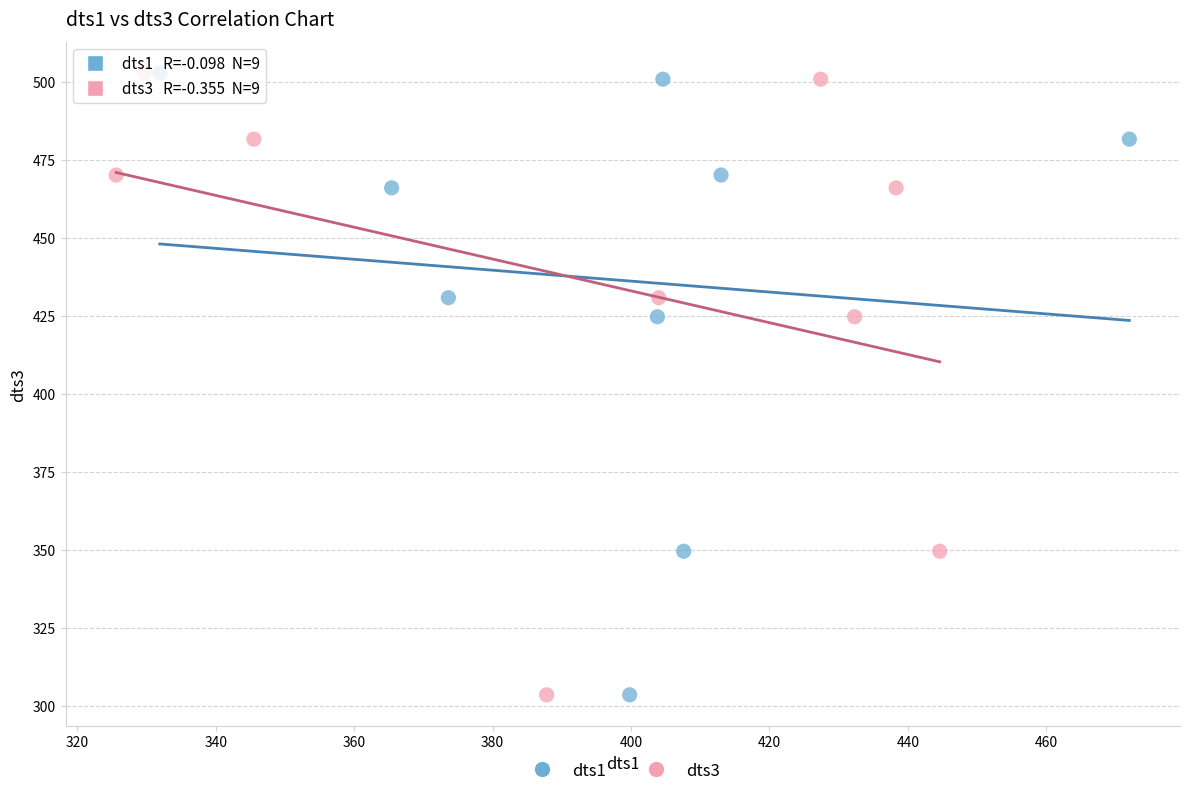

What are all the series names shown in the legend?

dts1, dts3